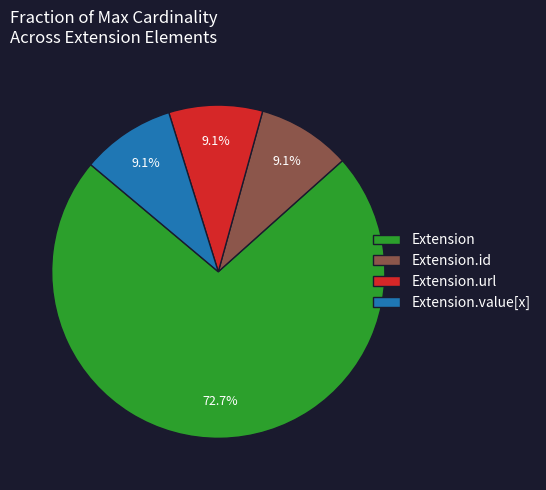

Does Extension.id account for over 50% of the chart?

No